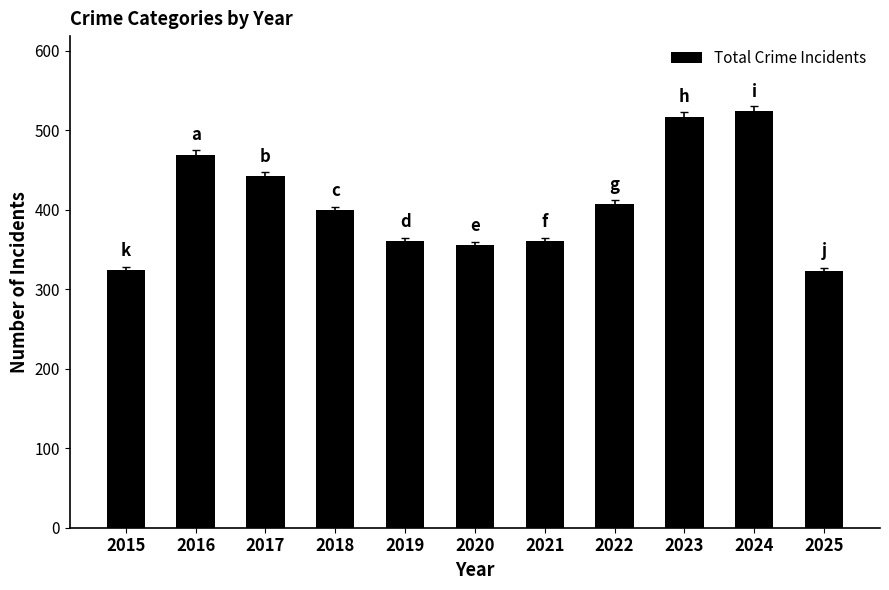

Approximately how many times larger is the value at 2022 compared to 2024?

0.8